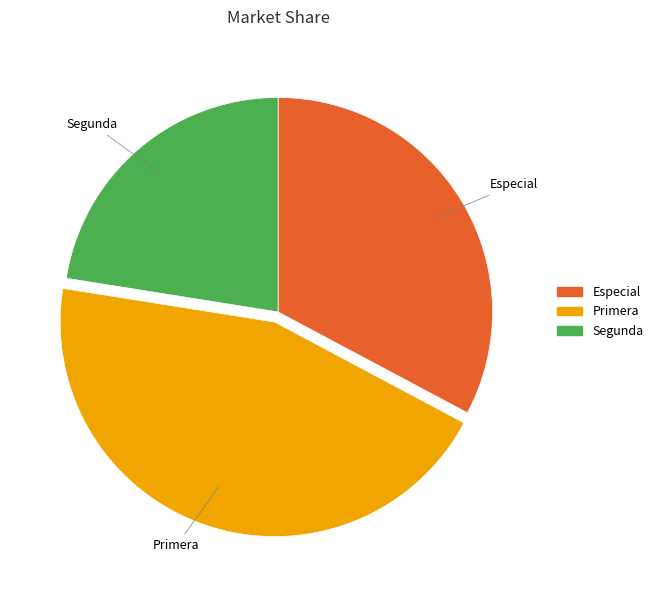

Does Primera account for over 50% of the chart?

No